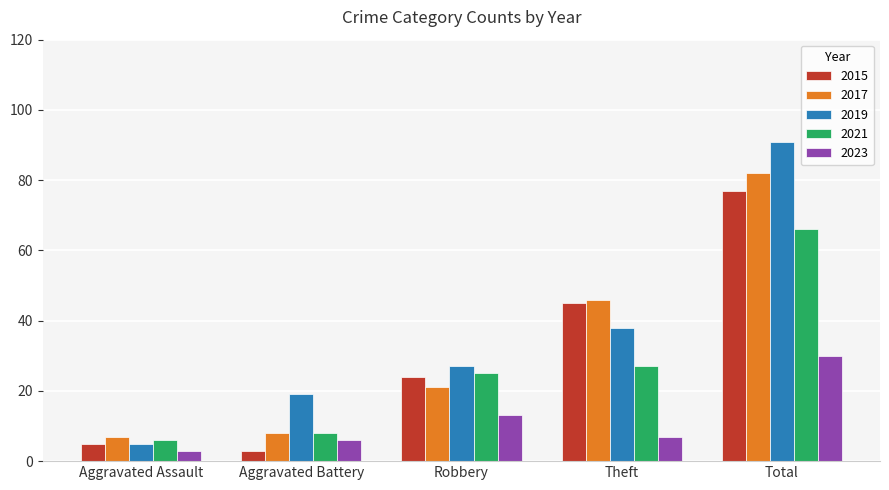

Is the value of 2015 at Aggravated Assault greater than the value of 2021 at Aggravated Assault?

No